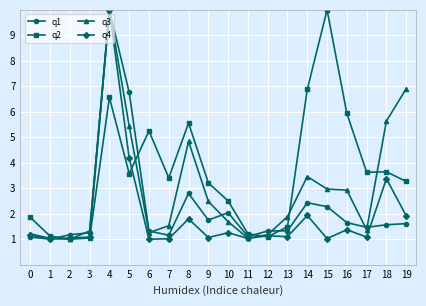

True or false: q4 has more than 0 interior local peaks.

True